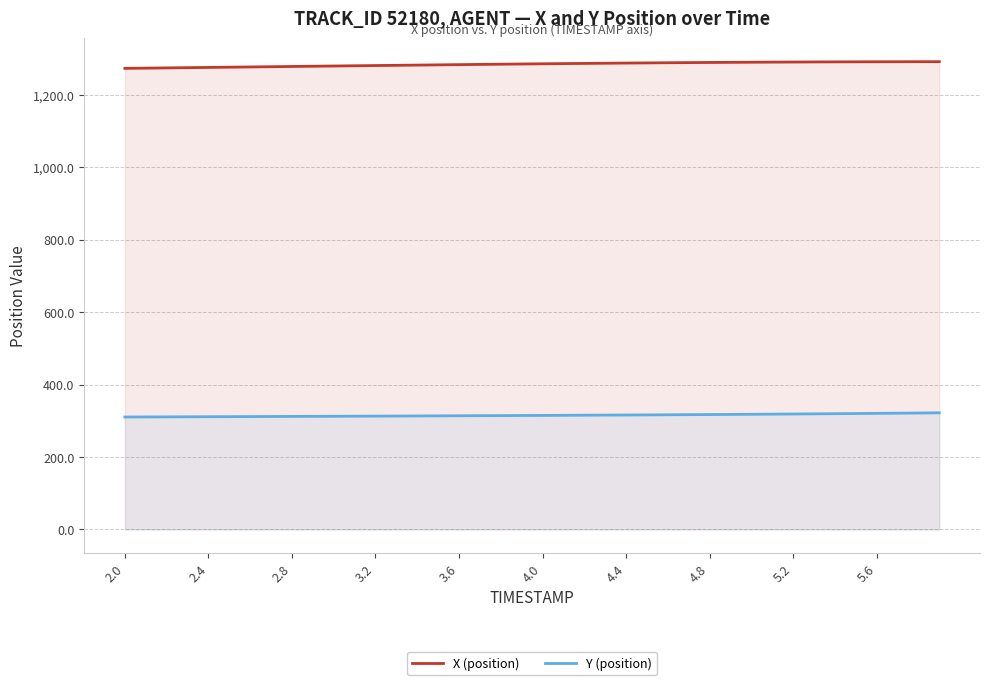

Rank the series by their average value, from lowest to highest.

Y (position), X (position)